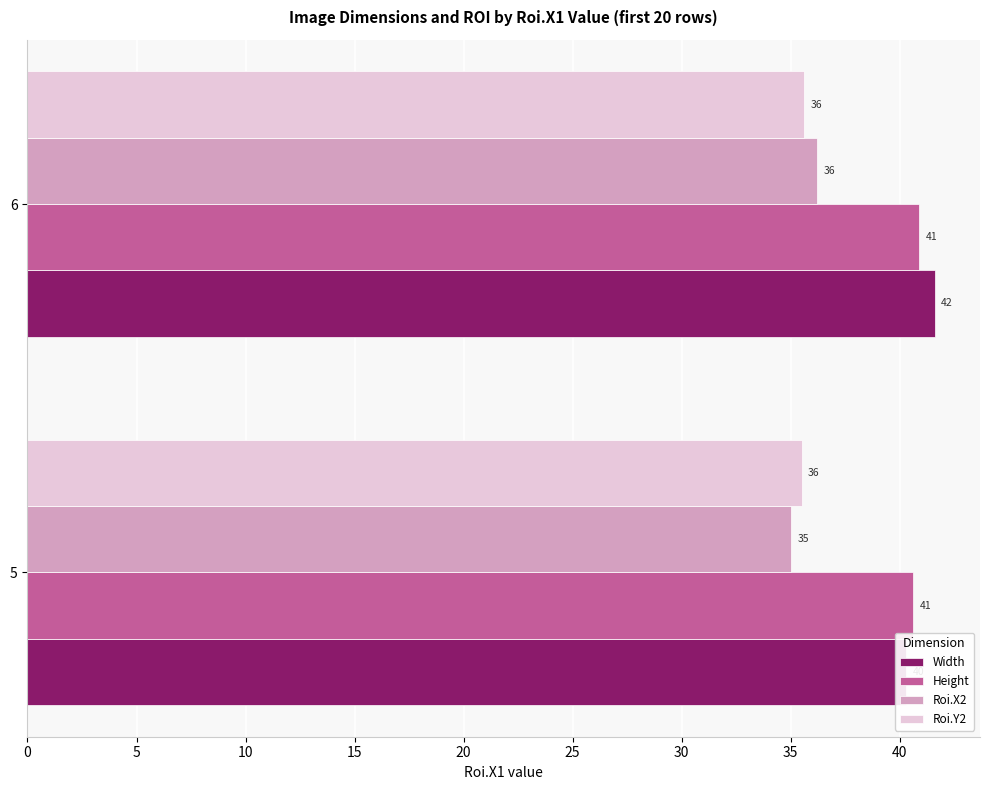

List the series in order of their peak value, lowest first.

Roi.Y2, Roi.X2, Height, Width